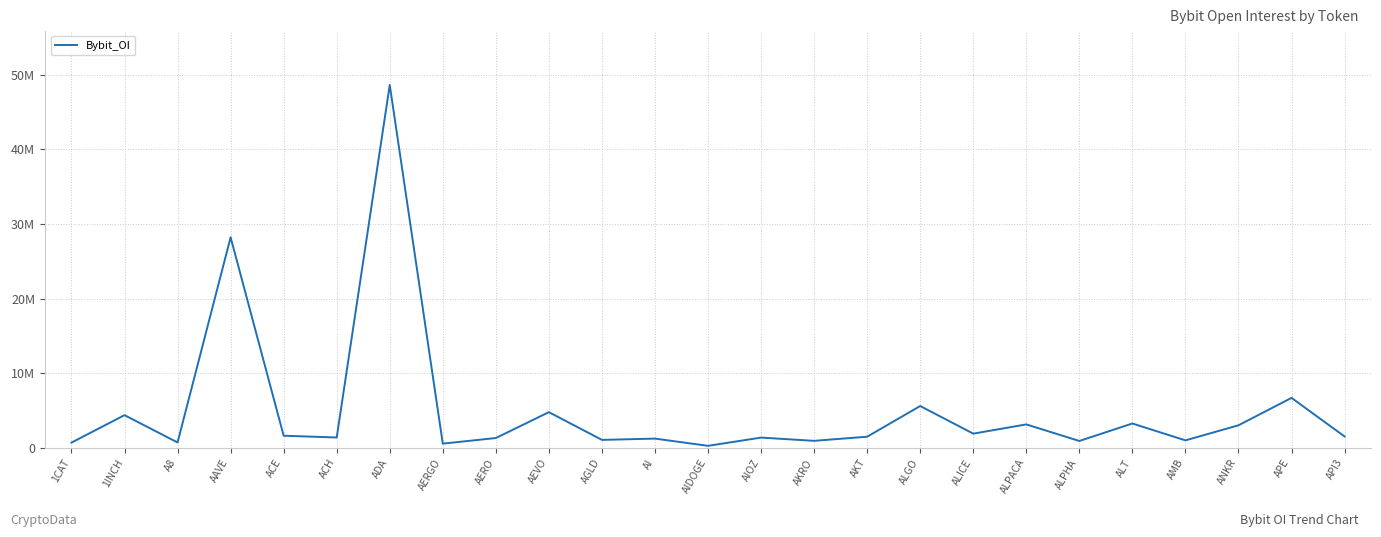

What is the label of the 20th point from the left?

ALPHA